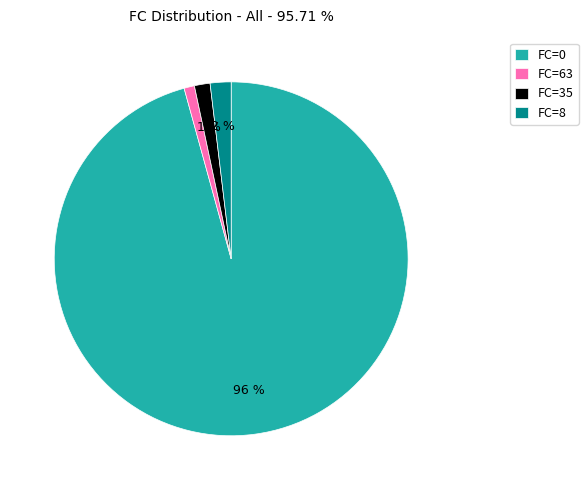

Do FC=63 and FC=0 together represent more than half of the pie?

Yes